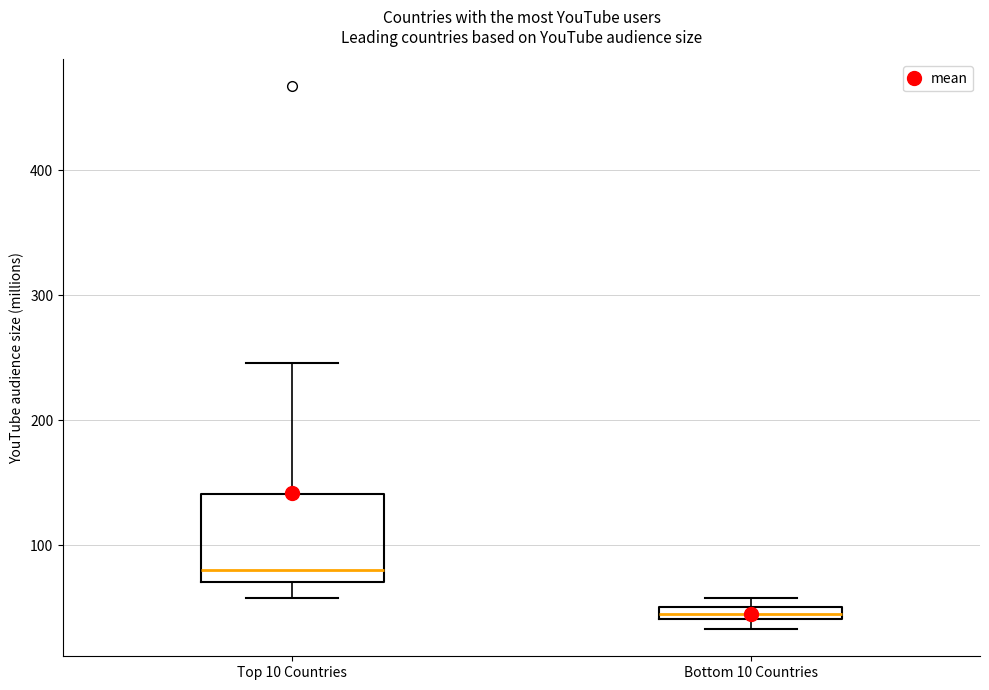

Which box's median line is the lowest?

Bottom 10 Countries